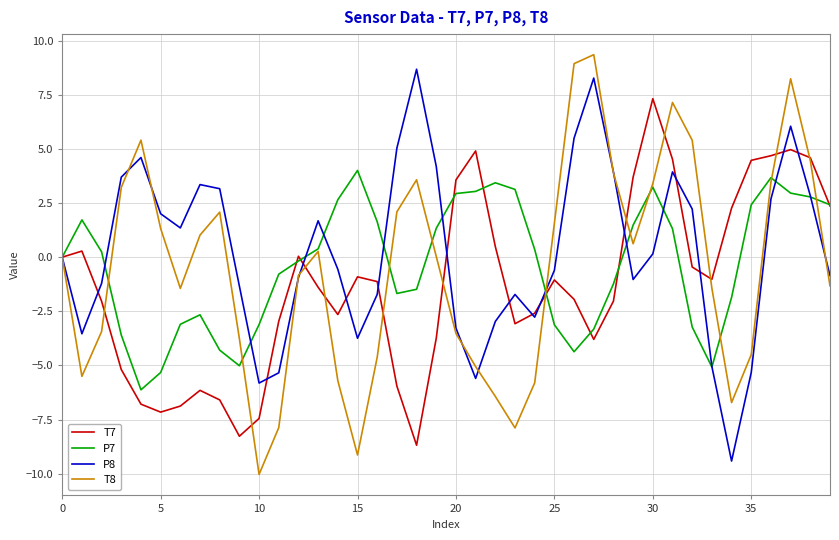

How many interior local peaks does the T8 series have?

7